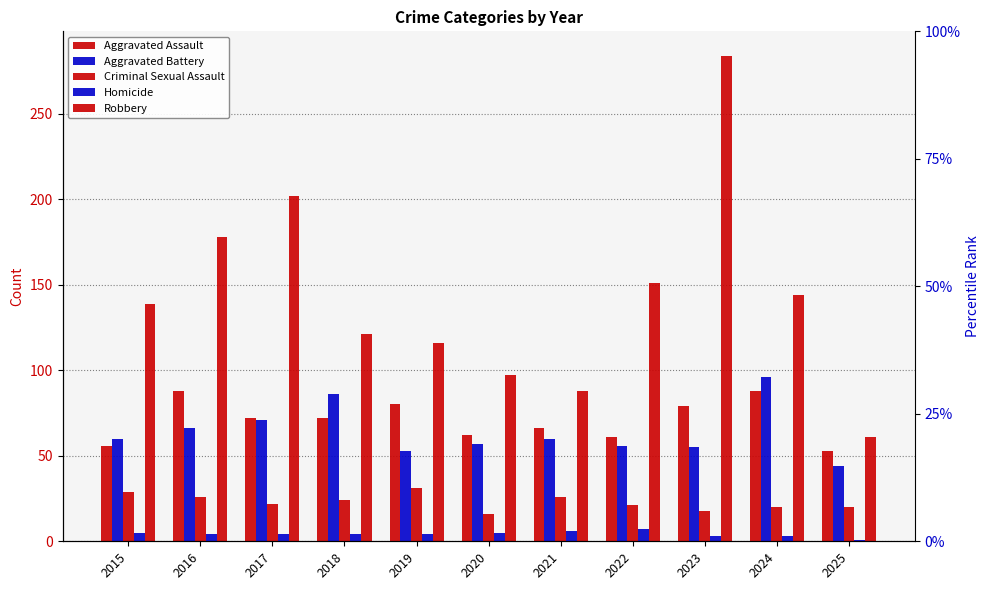

What is the sum of all Robbery values?

1581